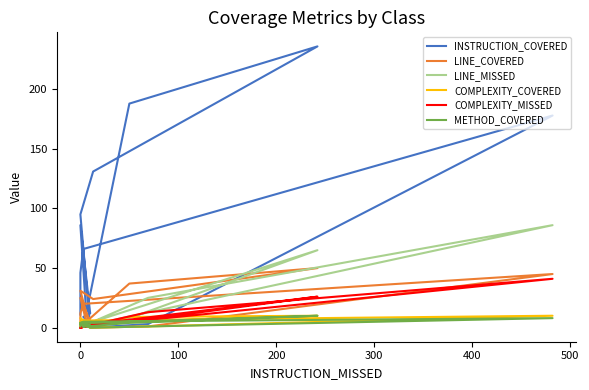

Which series ends up on top after the final intersection of LINE_MISSED and COMPLEXITY_COVERED?

COMPLEXITY_COVERED